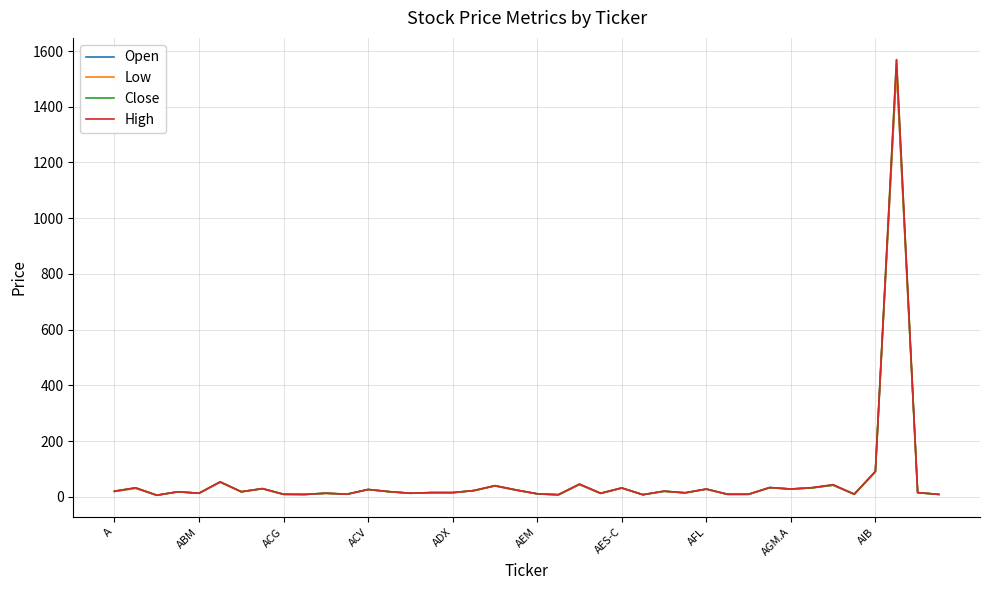

What is the maximum value for Close?

1569.0